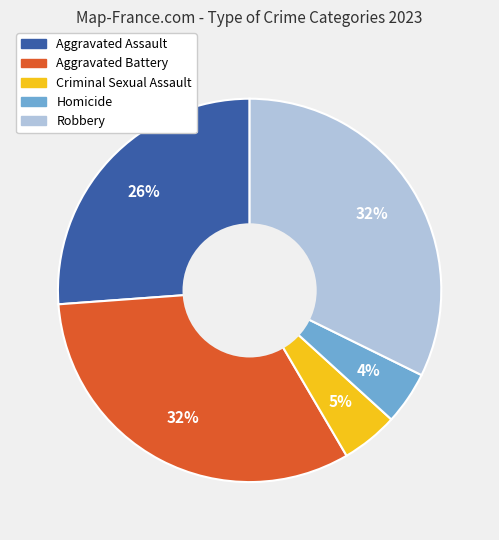

The Aggravated Battery slice represents 32% of the pie. True or false?

True